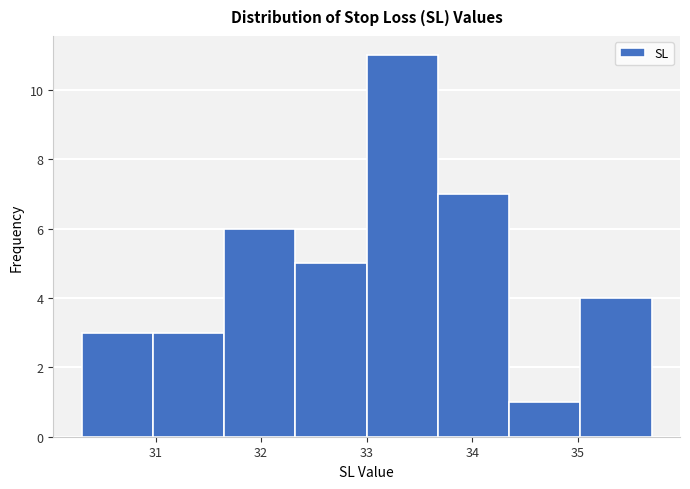

How tall is the bar that spans 33.0 to 33.7 on the x-axis? Neither the bar edges nor the heights are printed on the chart, so give them approximately, as read against the axes.

11